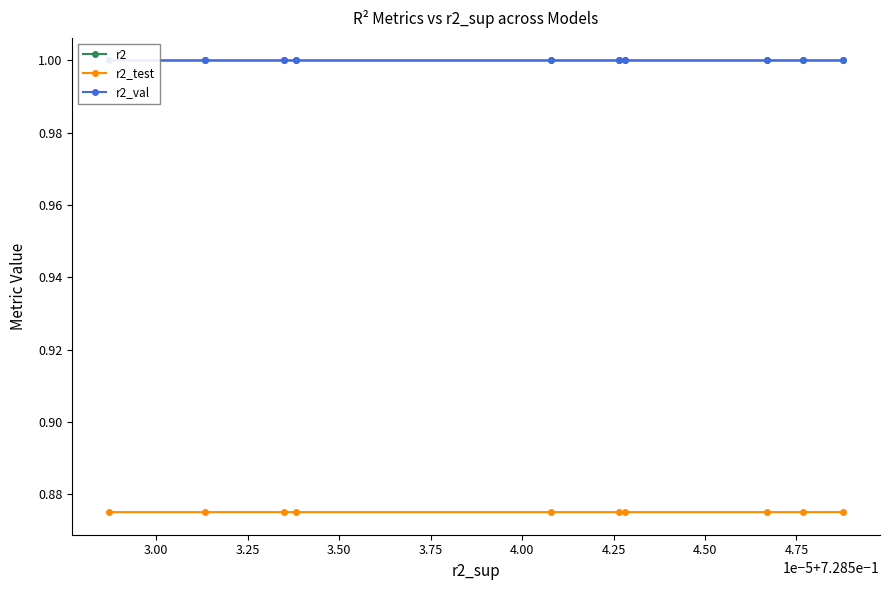

At how many categories does at least one series exceed 0?

10